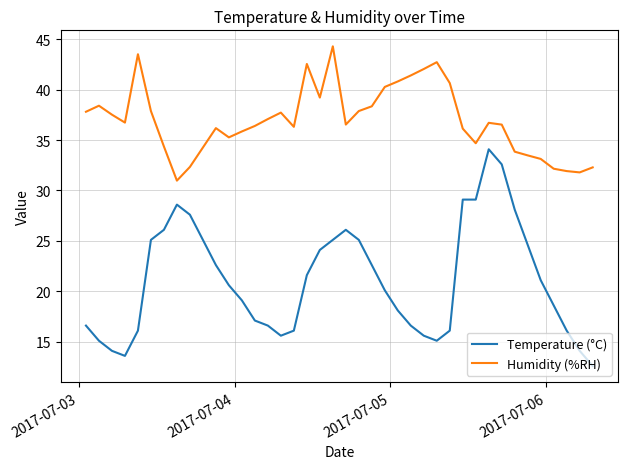

What is the greatest value displayed?

44.3